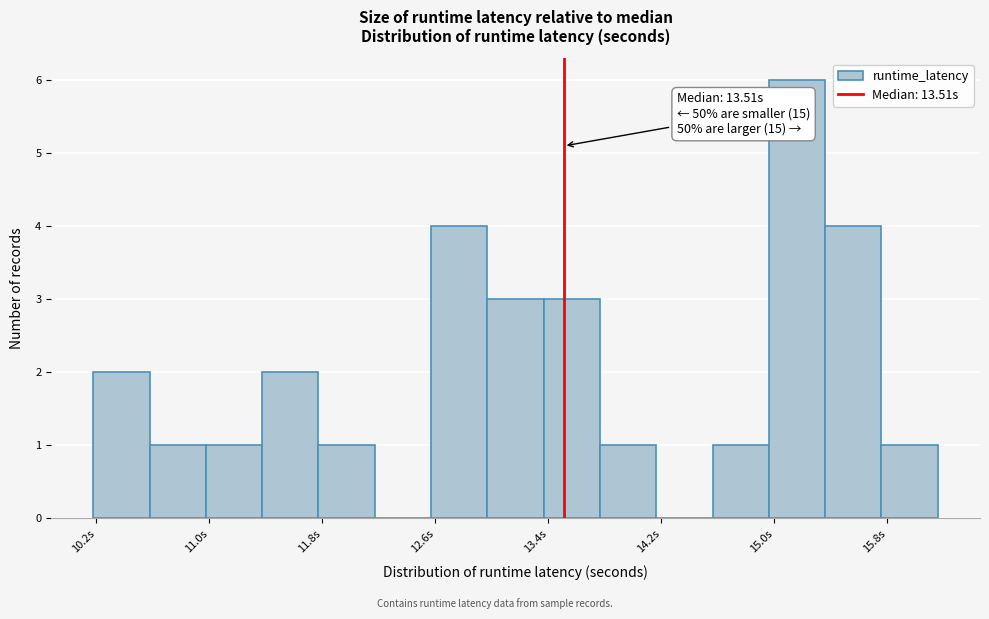

Read against the x-axis, roughly where is the centre of the tallest bar?

15.2